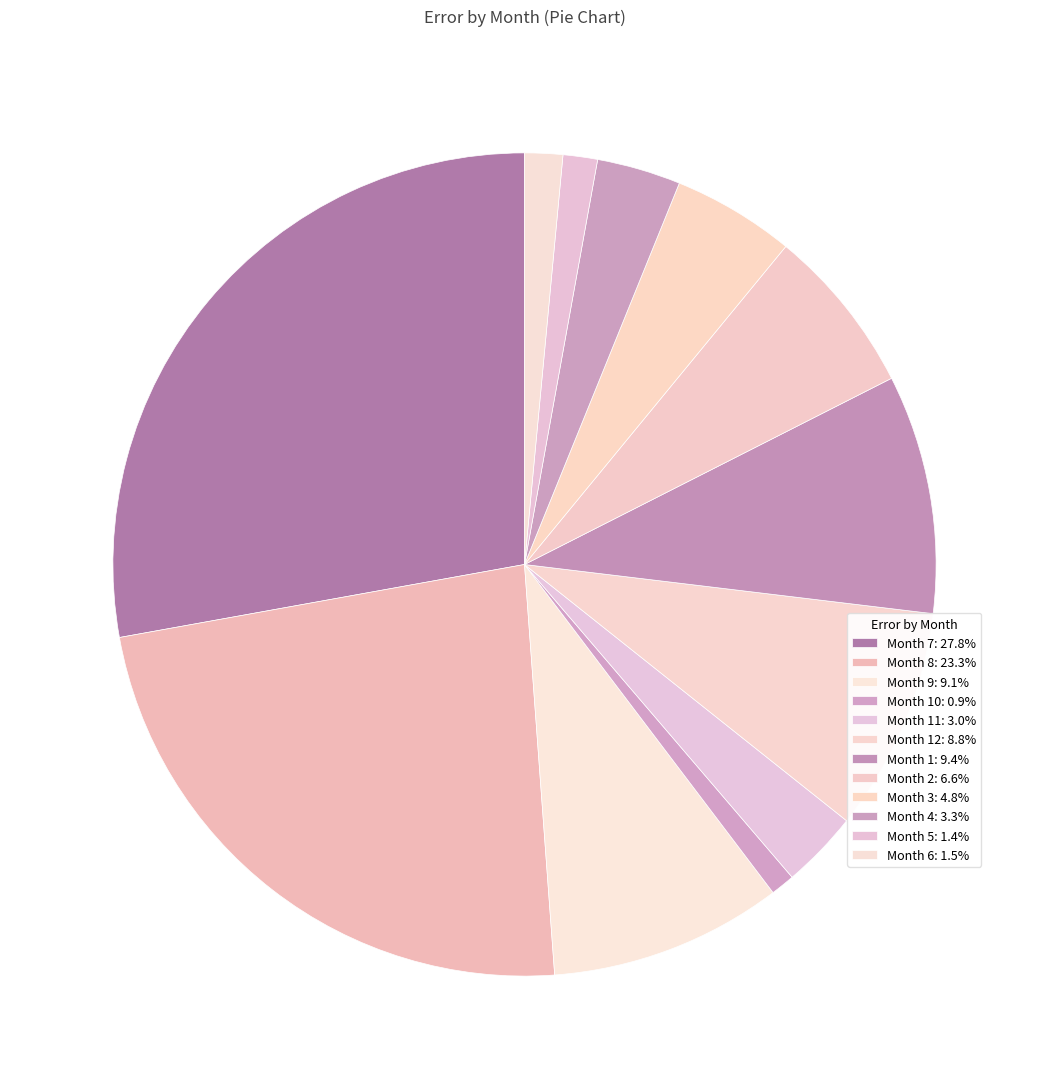

Which category has the biggest portion of the pie?

7